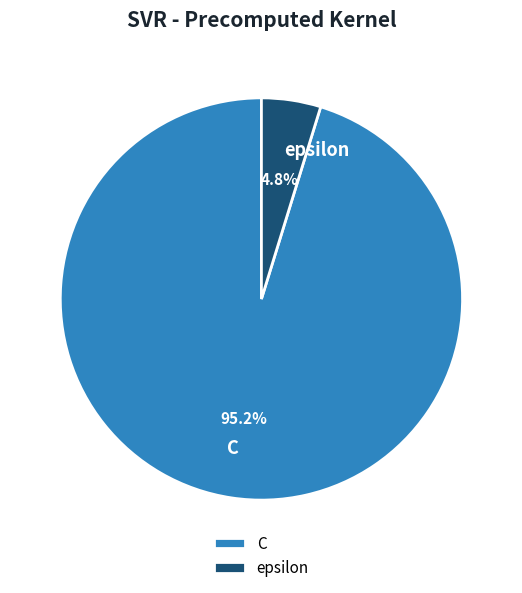

To the nearest percent, what is the difference between the largest and smallest slice percentages?

90%